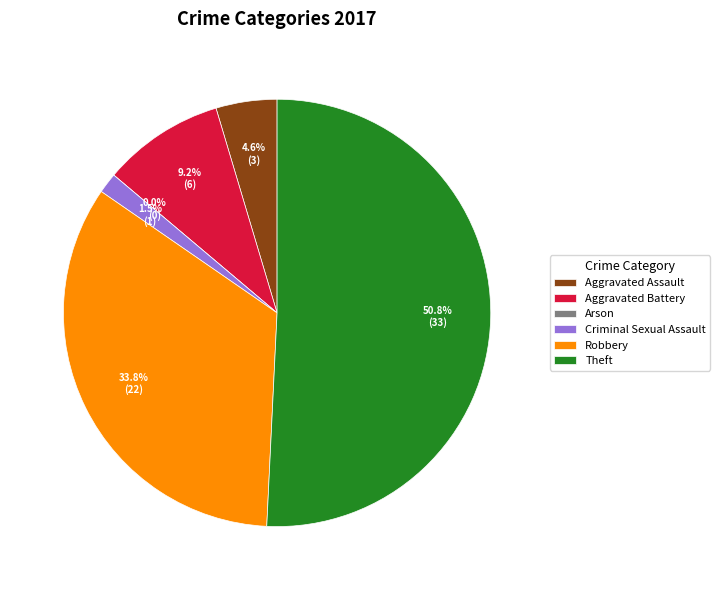

Rank the categories by value from lowest to highest.

Arson, Criminal Sexual Assault, Aggravated Assault, Aggravated Battery, Robbery, Theft